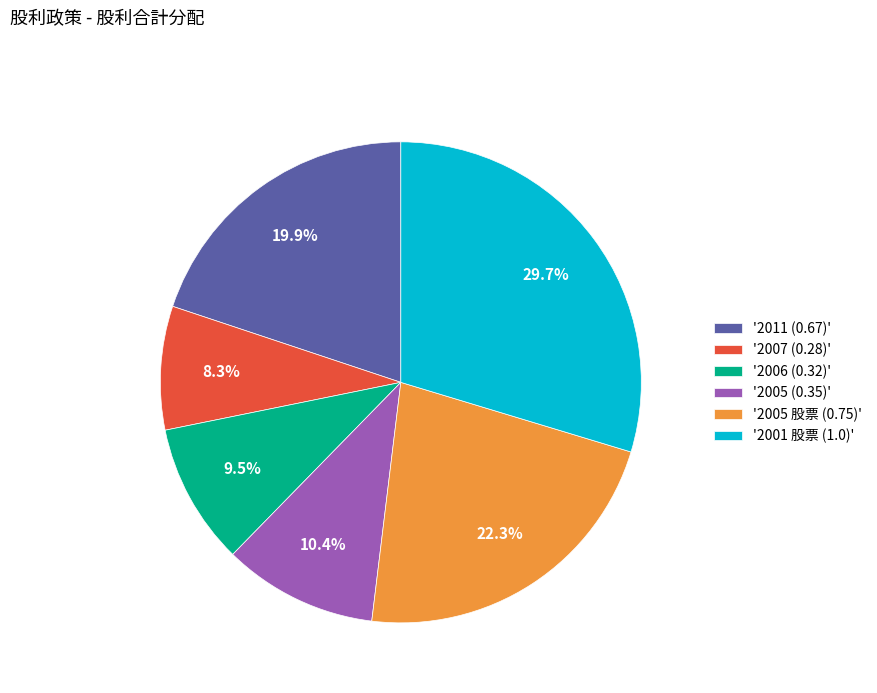

How much of the chart is everything except '2005 (0.35)'?

89.6%